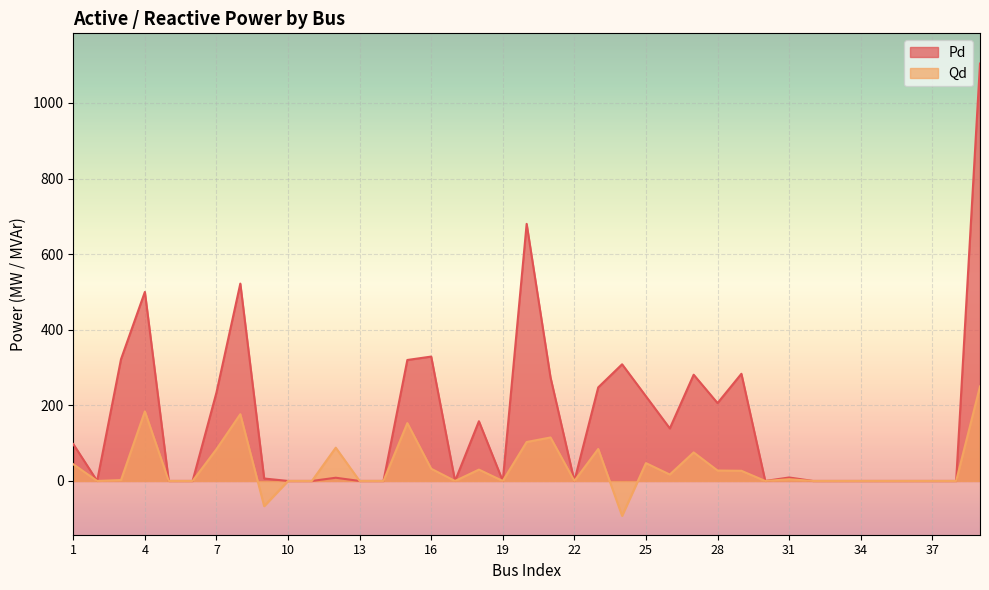

At 34, list the series in order from smallest to largest.

Pd, Qd